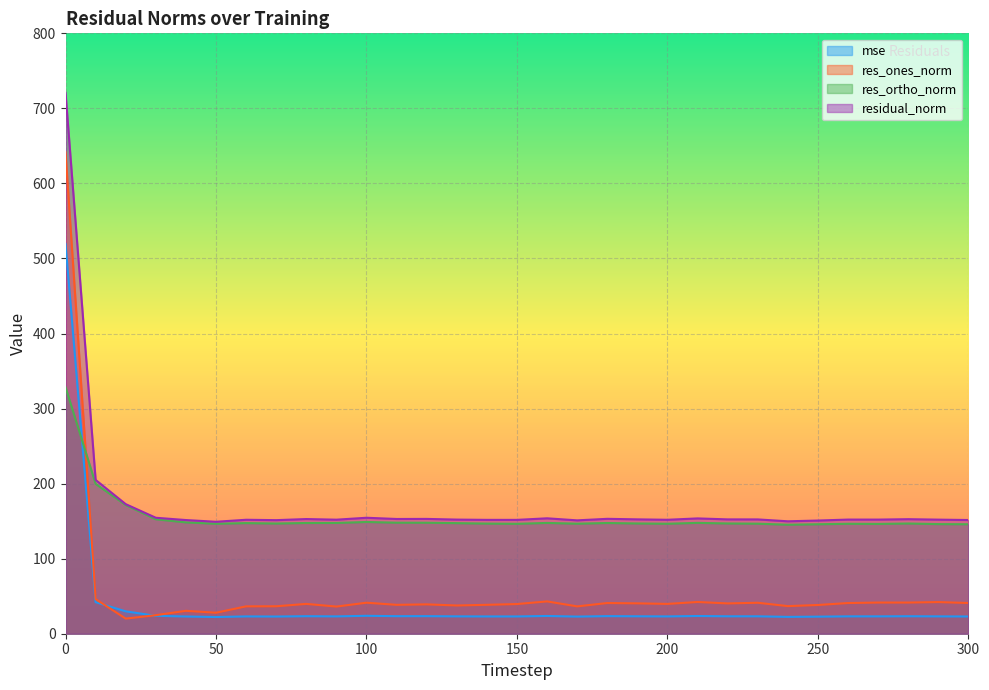

True or false: res_ortho_norm and residual_norm intersect in this chart.

False